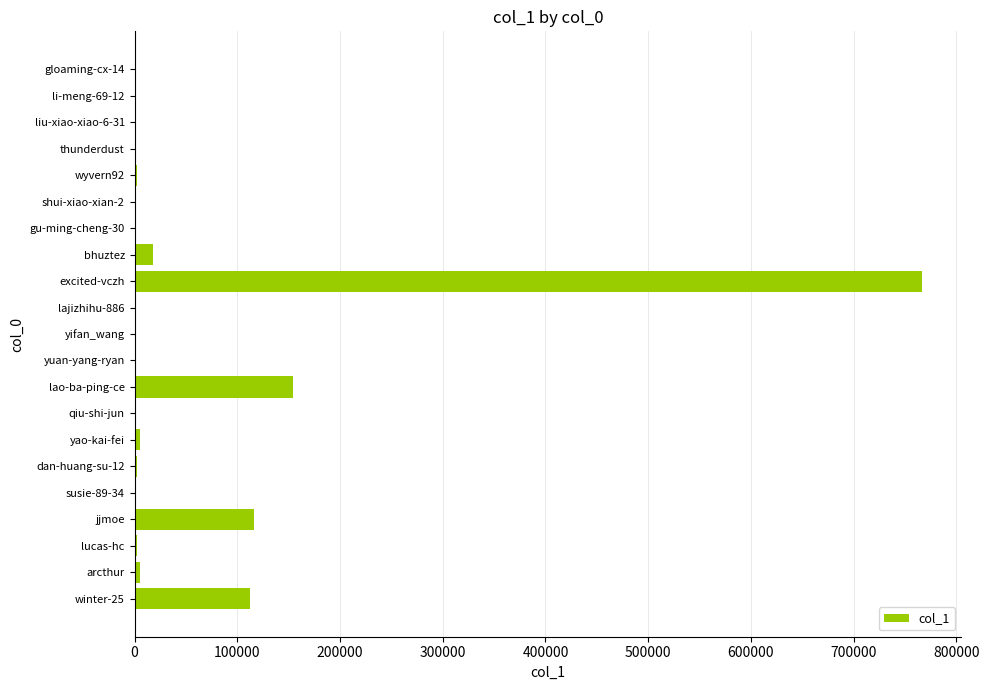

Which has a higher value, lao-ba-ping-ce or gloaming-cx-14?

lao-ba-ping-ce